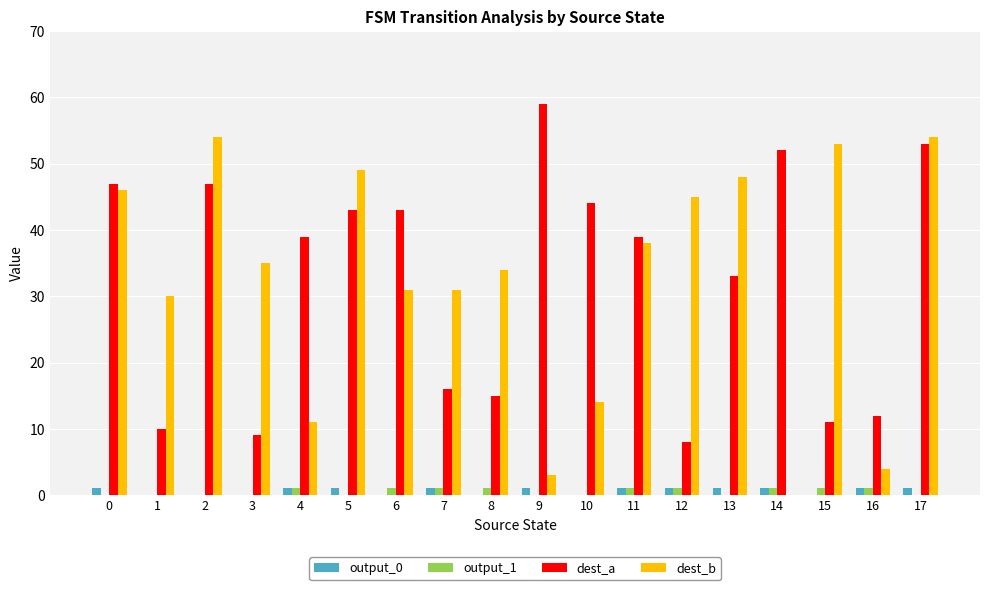

Reading left to right, list all the values displayed in this chart.

output_0: 0=1	1=0	2=0	3=0	4=1	5=1	6=0	7=1	8=0	9=1	10=0	11=1	12=1	13=1	14=1	15=0	16=1	17=1
output_1: 0=0	1=0	2=0	3=0	4=1	5=0	6=1	7=1	8=1	9=0	10=0	11=1	12=1	13=0	14=1	15=1	16=1	17=0
dest_a: 0=47	1=10	2=47	3=9	4=39	5=43	6=43	7=16	8=15	9=59	10=44	11=39	12=8	13=33	14=52	15=11	16=12	17=53
dest_b: 0=46	1=30	2=54	3=35	4=11	5=49	6=31	7=31	8=34	9=3	10=14	11=38	12=45	13=48	14=0	15=53	16=4	17=54